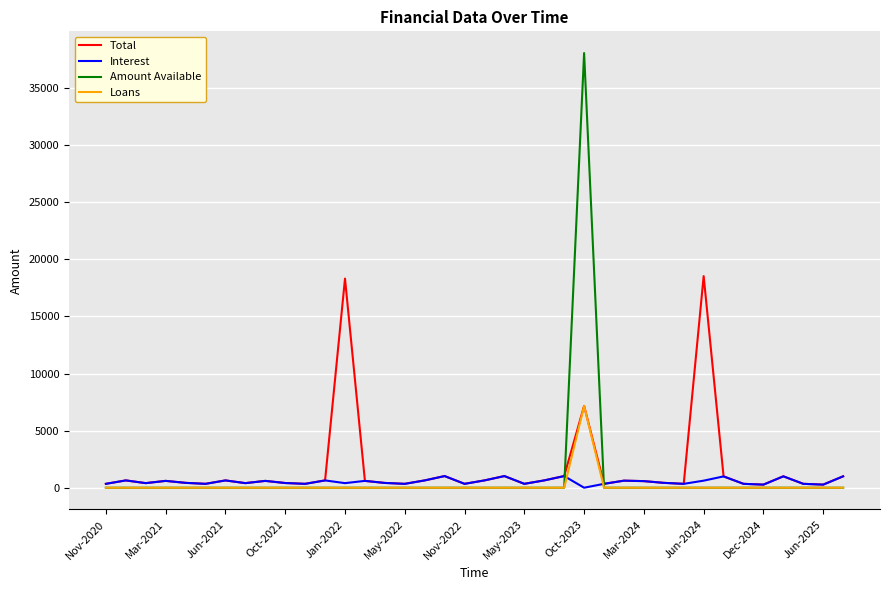

Which series has the largest range (max minus min)?

Amount Available